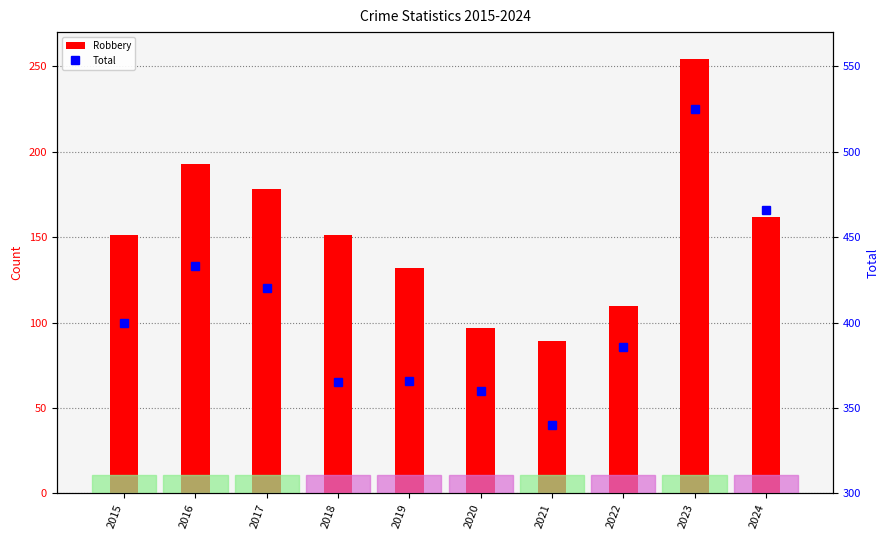

At which category is the sum across all series the highest?

2023